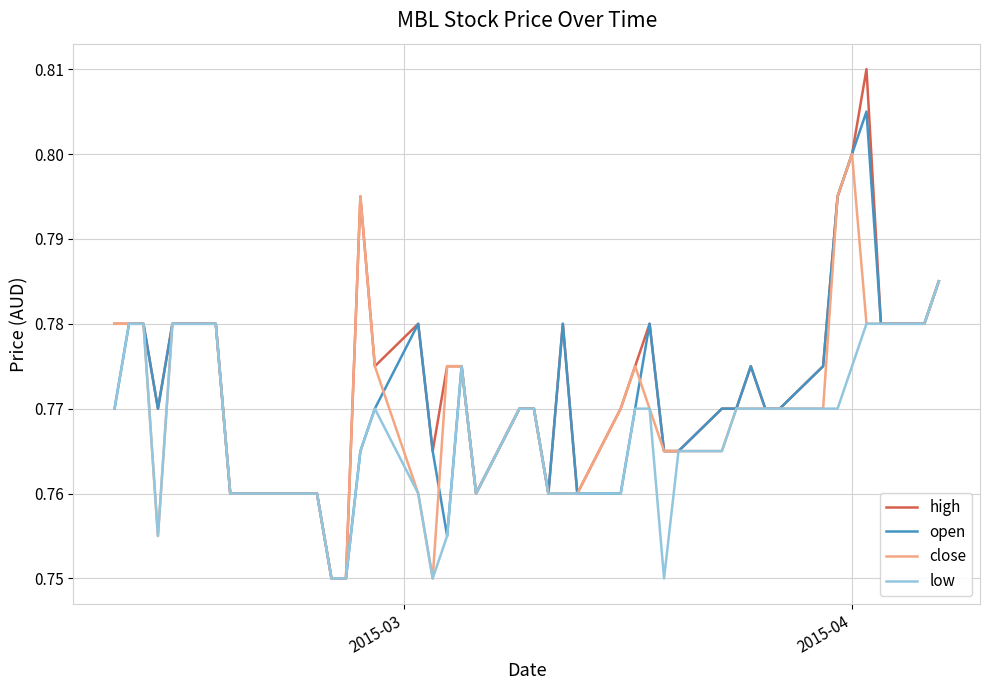

Count the high values in the range 0 to 1.

40